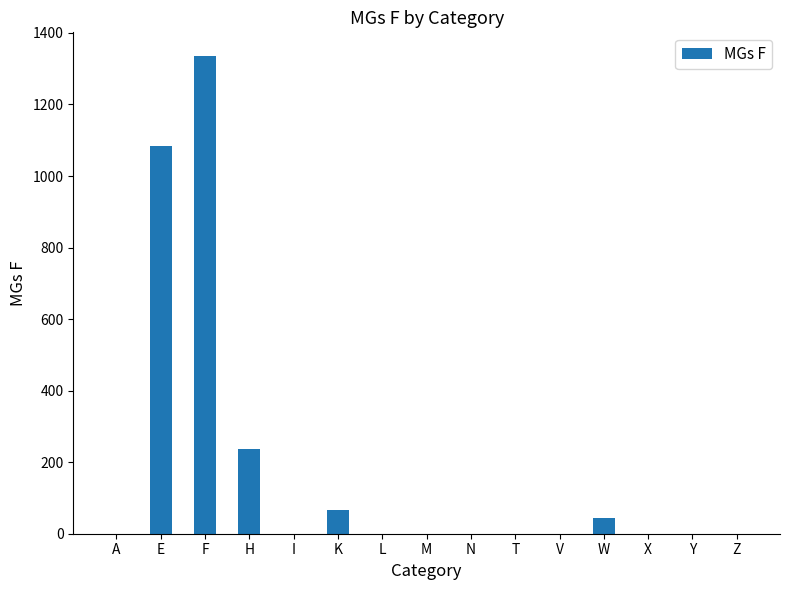

What is the greatest value displayed?

1335